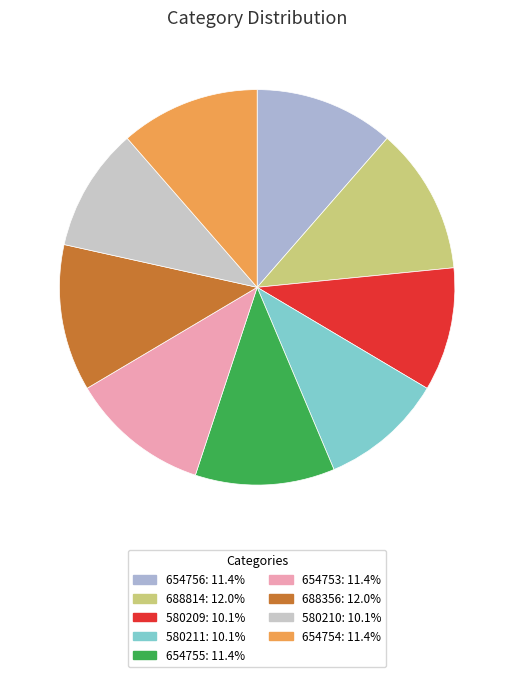

What percentage is NOT represented by 688814?

88.0%